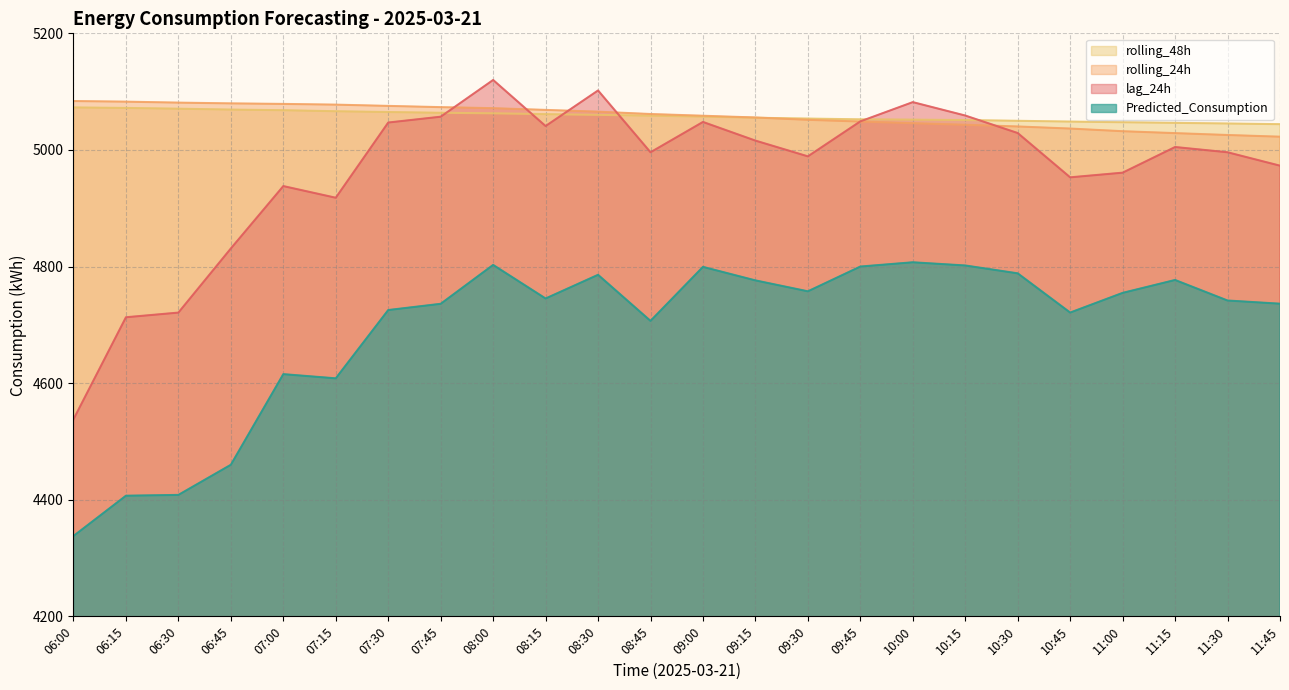

How many values in the lag_24h series exceed 5005?

11